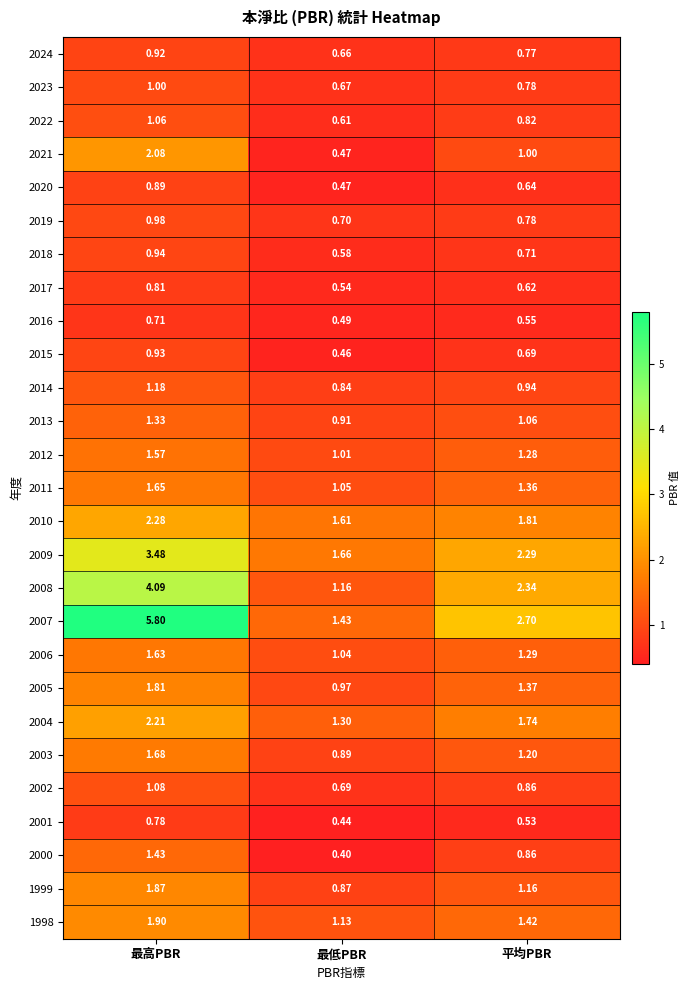

At which label is 2000 closest to 0?

最低PBR